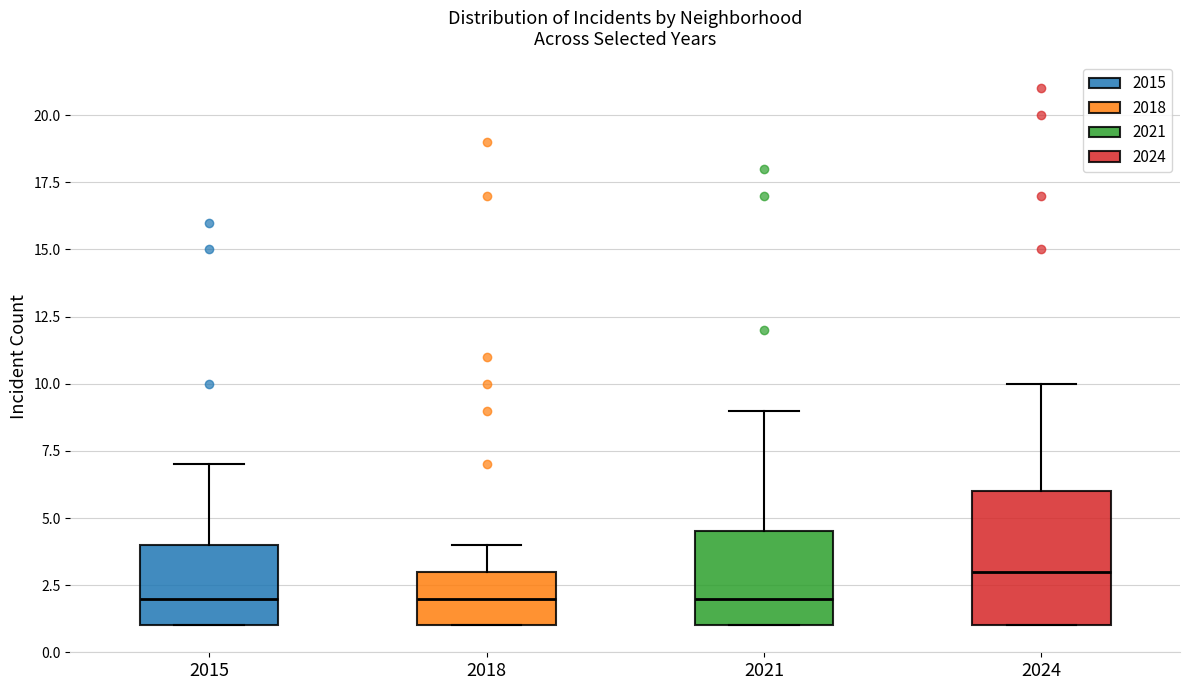

Reading left to right, read every box against the y-axis: the position of its median line, the range the box covers, and the ends of its whiskers. The values are not printed on the chart, so give them approximately, as read against the axis.

2015: median 2.0, box 1.0 to 4.0, whiskers 1.0 to 7.0
2018: median 2.0, box 1.0 to 3.0, whiskers 1.0 to 4.0
2021: median 2.0, box 1.0 to 4.5, whiskers 1.0 to 9.0
2024: median 3.0, box 1.0 to 6.0, whiskers 1.0 to 10.0